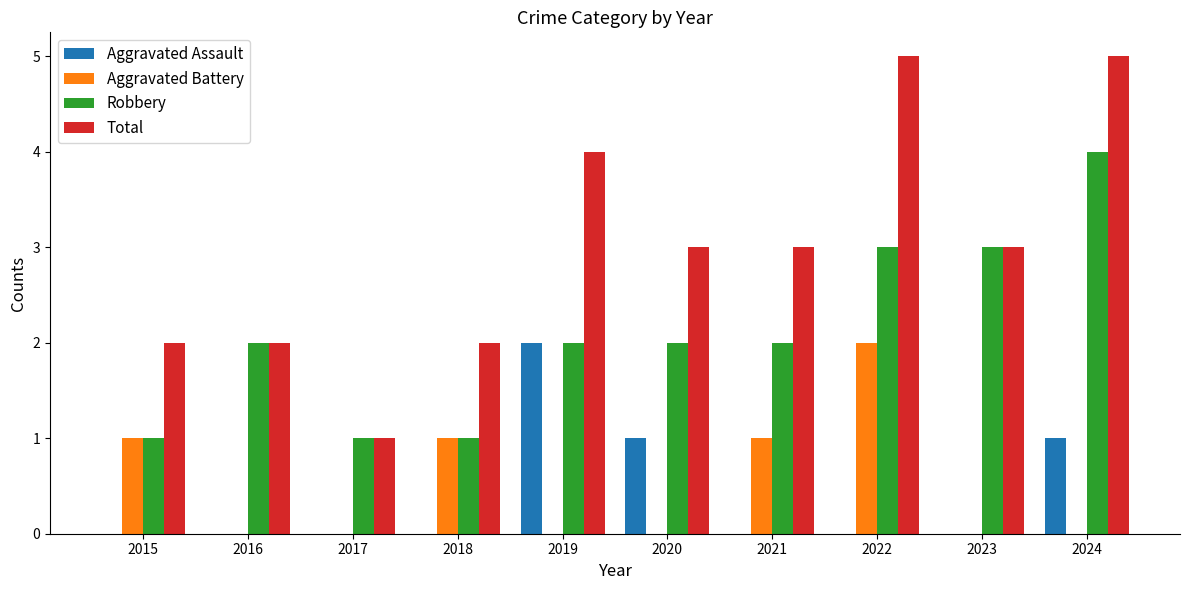

At which label does Aggravated Assault reach its peak?

2019